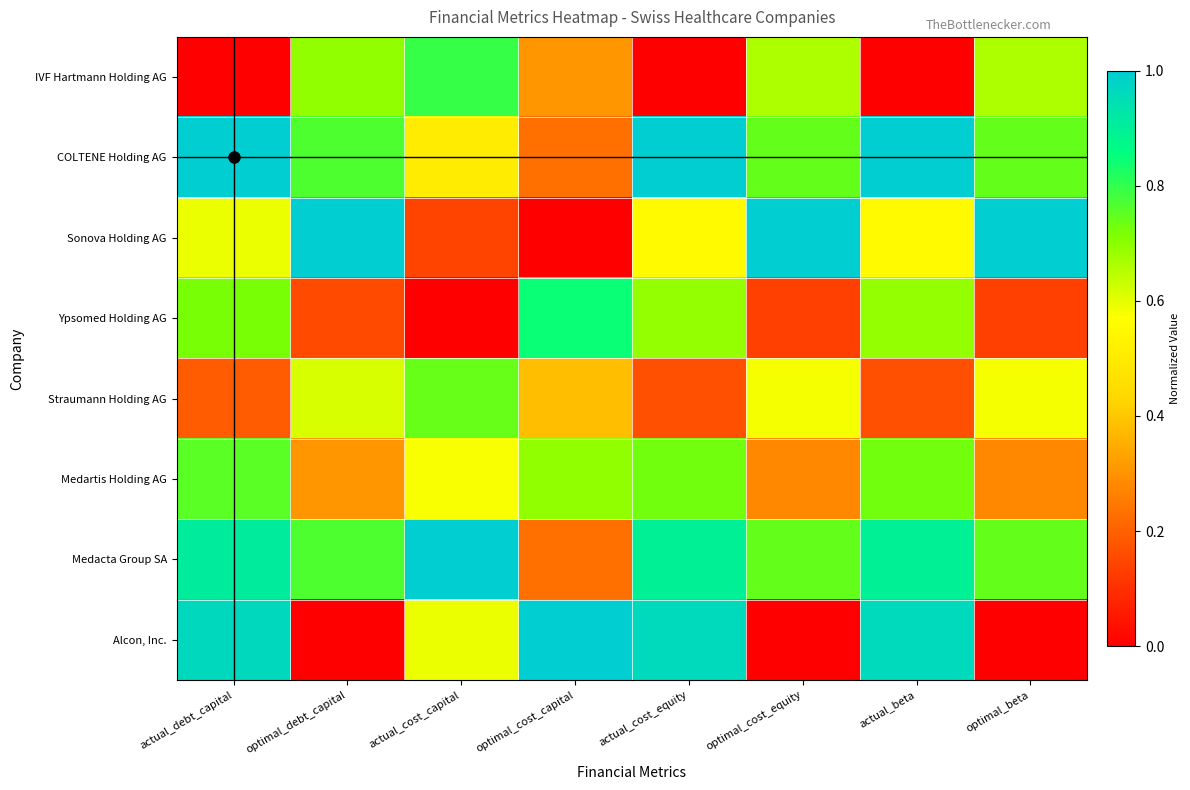

What is the spread (max minus min) of values at optimal_debt_capital?

1.0